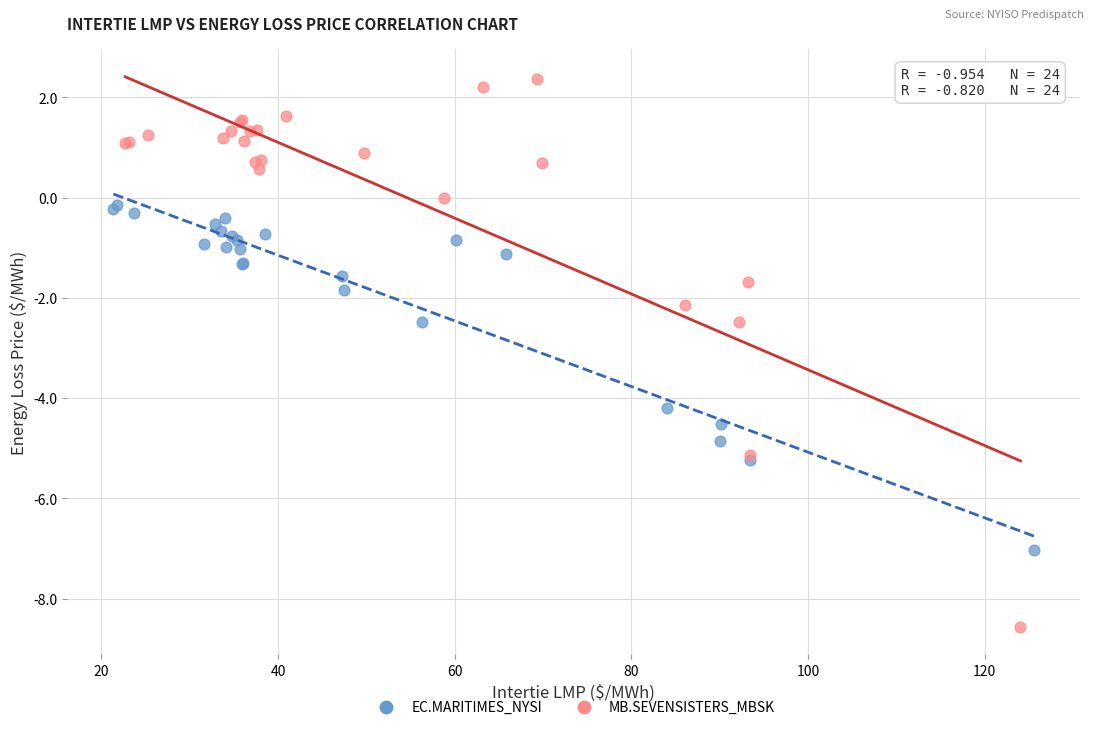

Which series has the largest Y range (max minus min)?

MB.SEVENSISTERS_MBSK